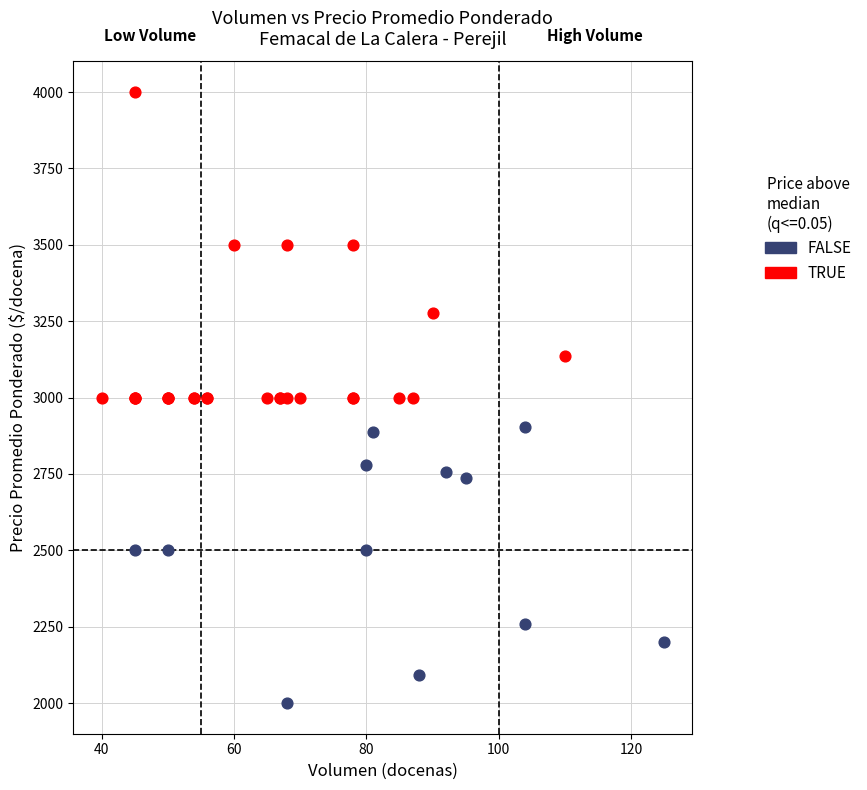

Which series reaches the maximum Y coordinate?

TRUE